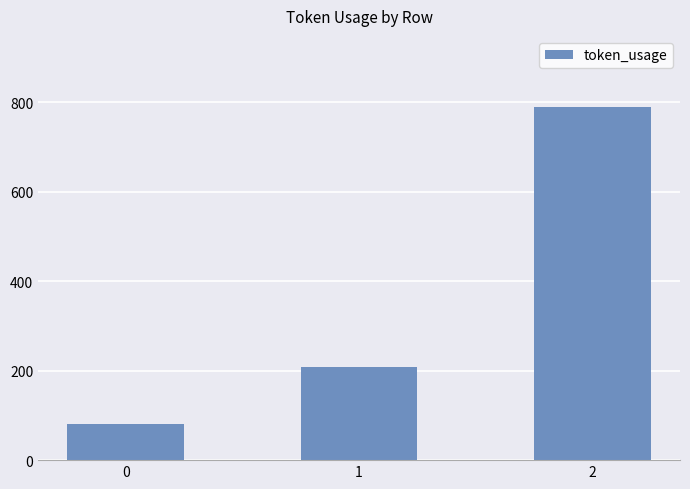

What is the difference between the second highest and minimum values?

128